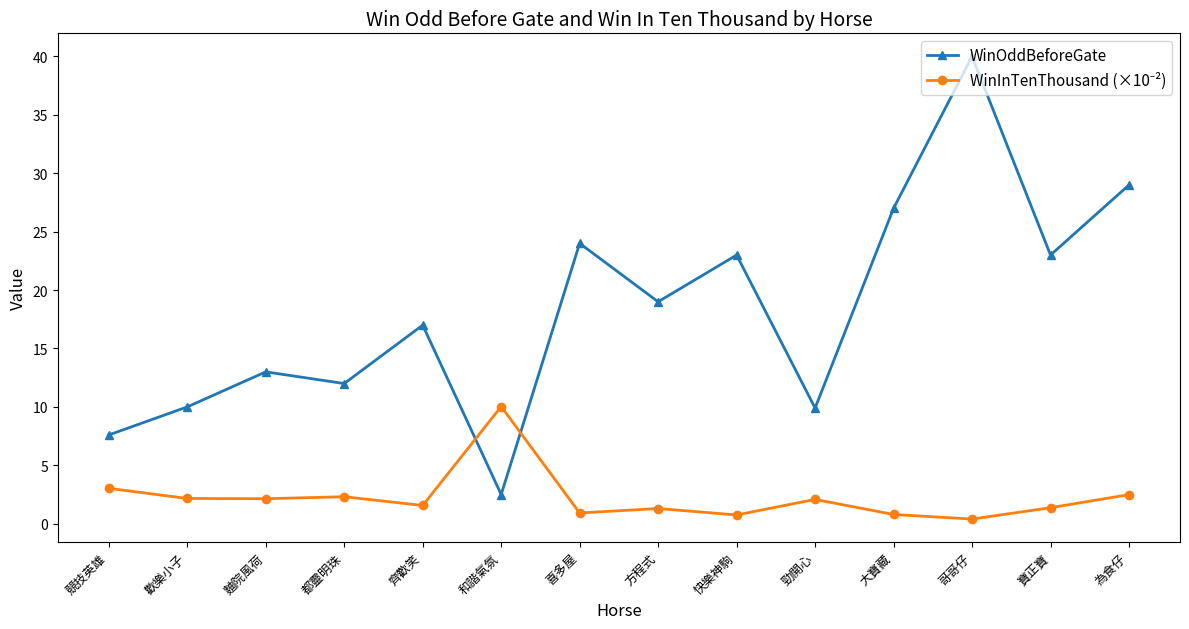

What is the sum of all WinOddBeforeGate values?

257.0